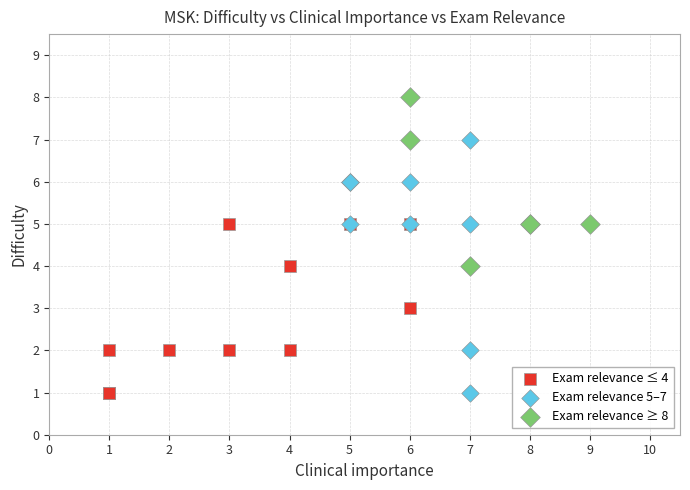

What are all the series names shown in the legend?

Exam relevance ≤ 4, Exam relevance 5–7, Exam relevance ≥ 8